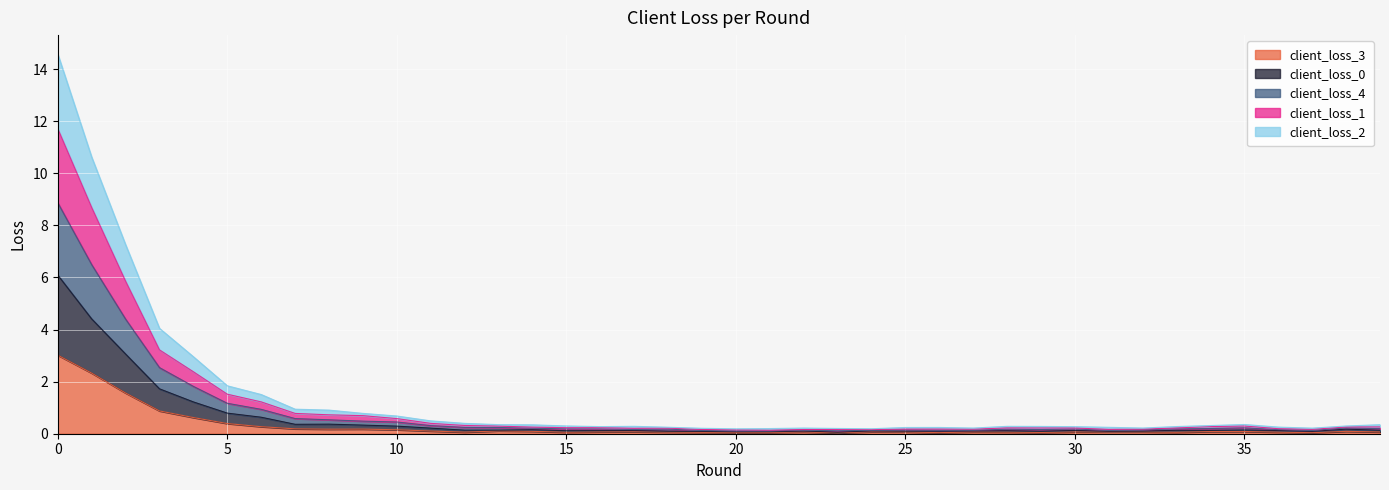

What is the highest value of the client_loss_3 series?

3.0